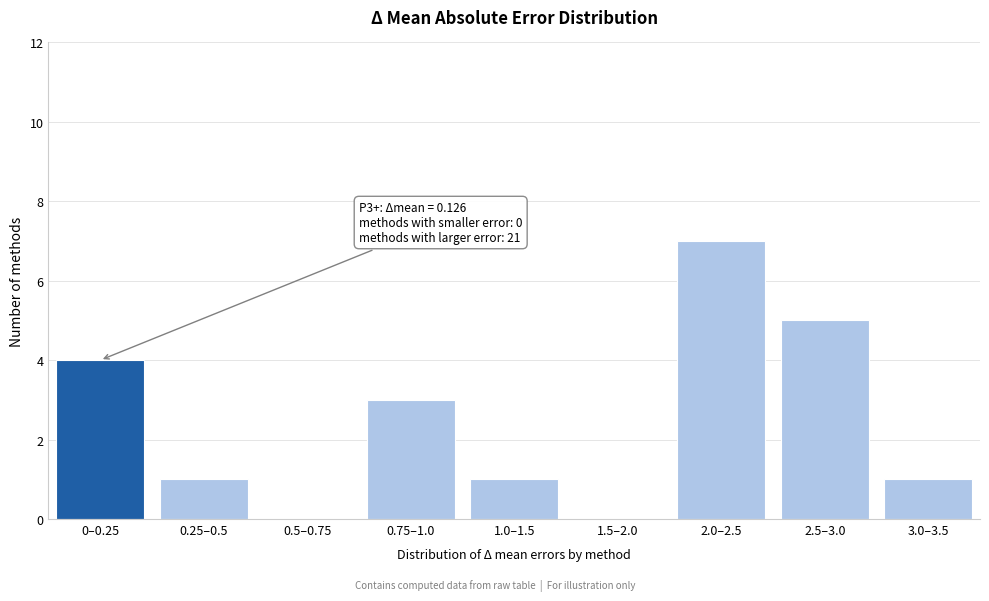

Reading left to right, transcribe all the data shown in this chart.

0–0.25=4	0.25–0.5=1	0.5–0.75=0	0.75–1.0=3	1.0–1.5=1	1.5–2.0=0	2.0–2.5=7	2.5–3.0=5	3.0–3.5=1